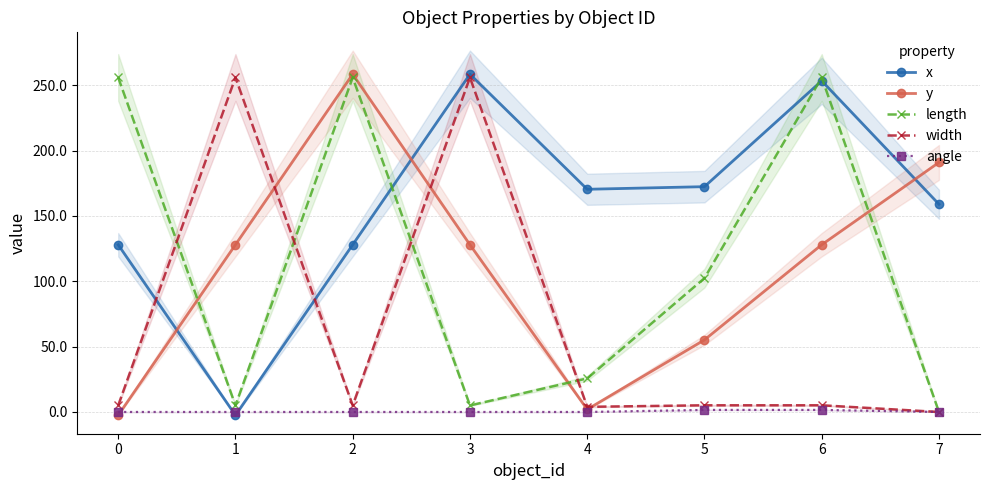

After their last crossing, which series has the higher values: y or x?

y